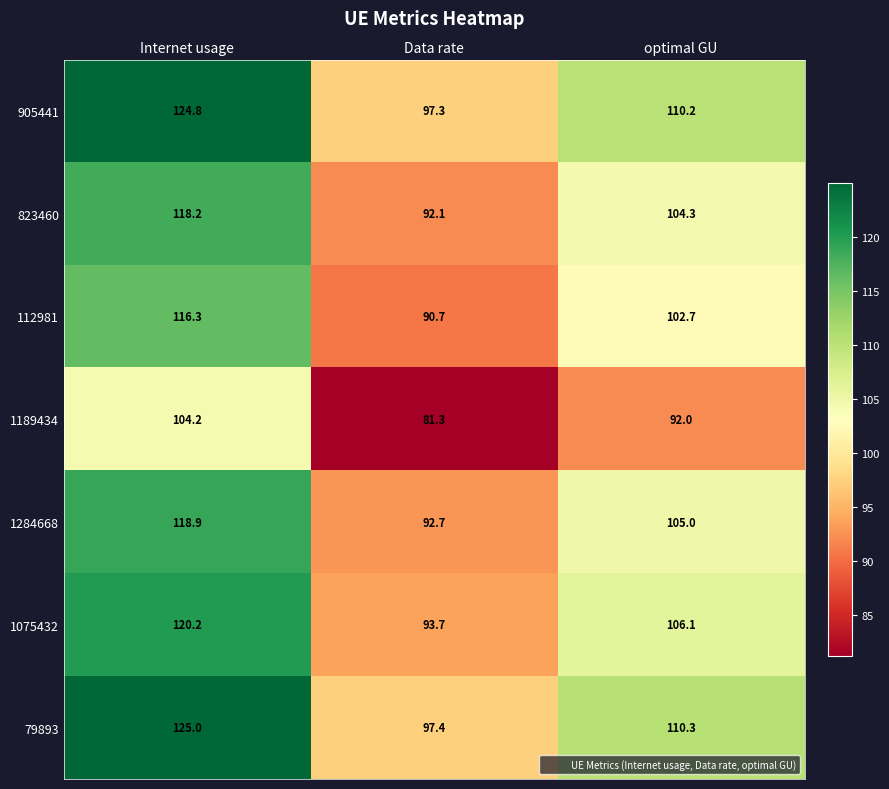

What is the difference between the highest and lowest values at Data rate?

16.1